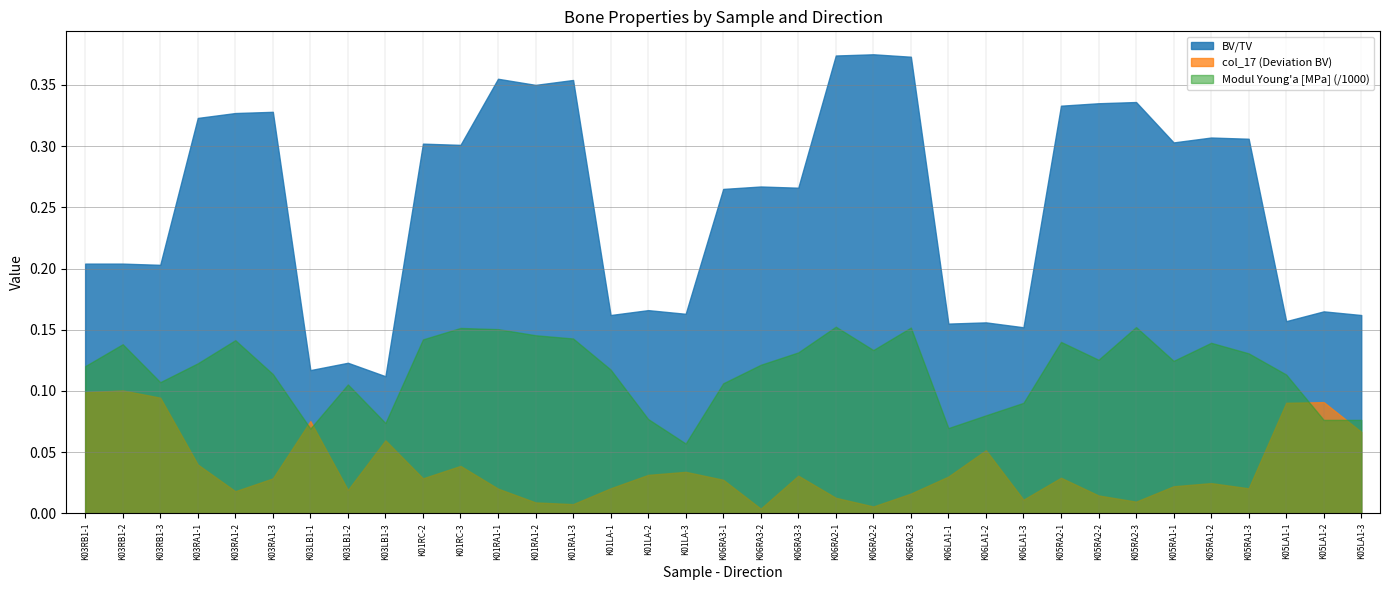

Is the value of BV/TV at K03LB1-3 greater than the value of col_17 at K06LA1-2?

Yes